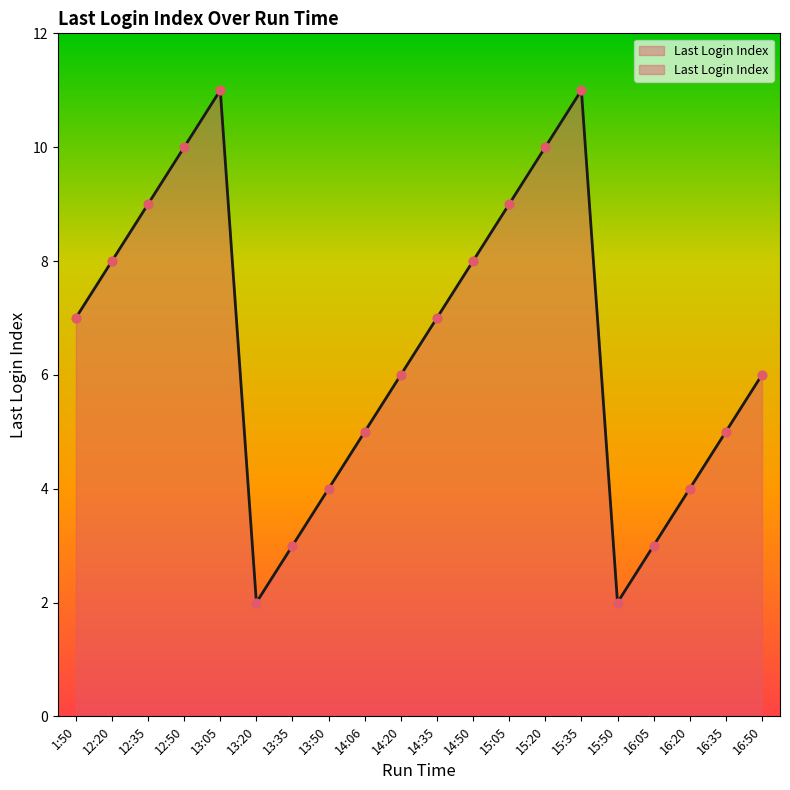

Approximately how many times larger is the value at 16:05 compared to 13:20?

1.5